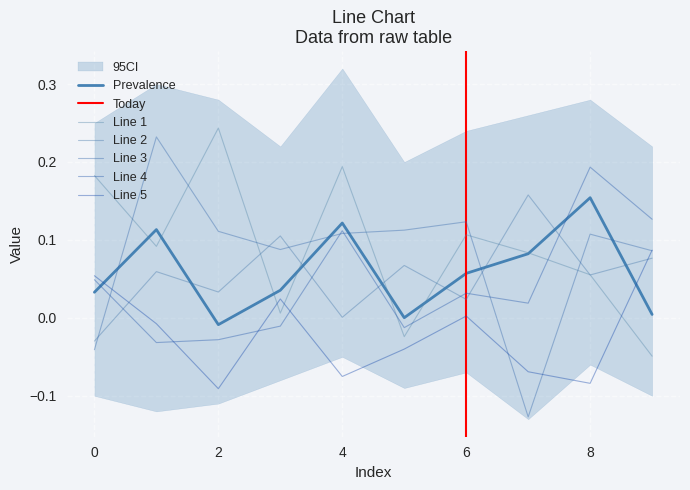

At which category is the sum across all series the highest?

8